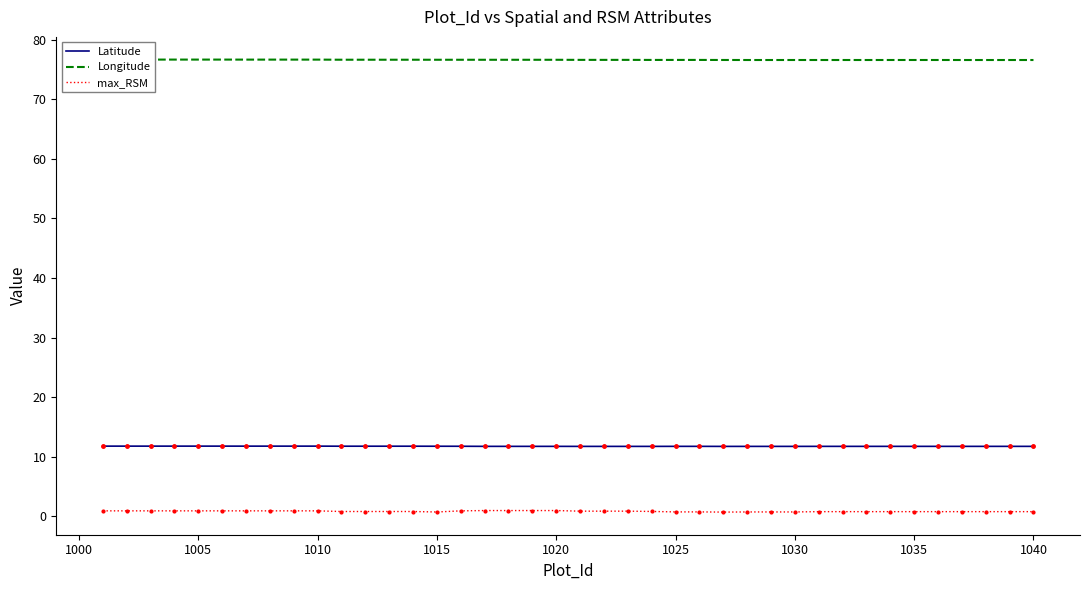

Which series has the widest spread of values?

max_RSM